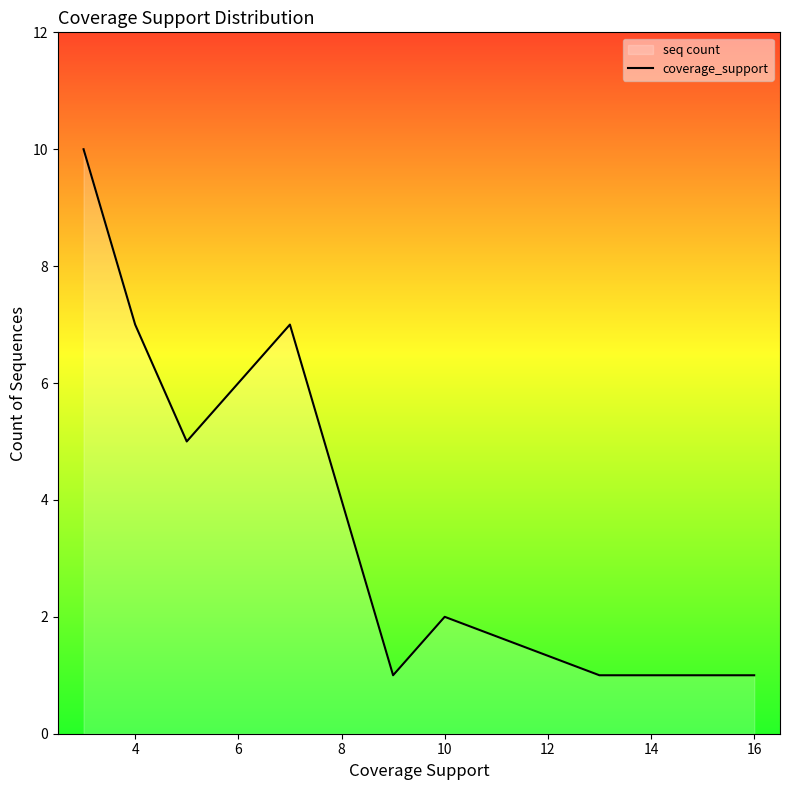

Which has a higher value, 4 or 16?

4